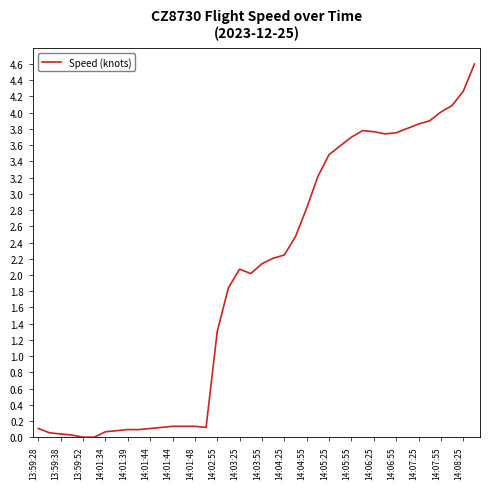

What is the maximum value shown in the chart?

4.6